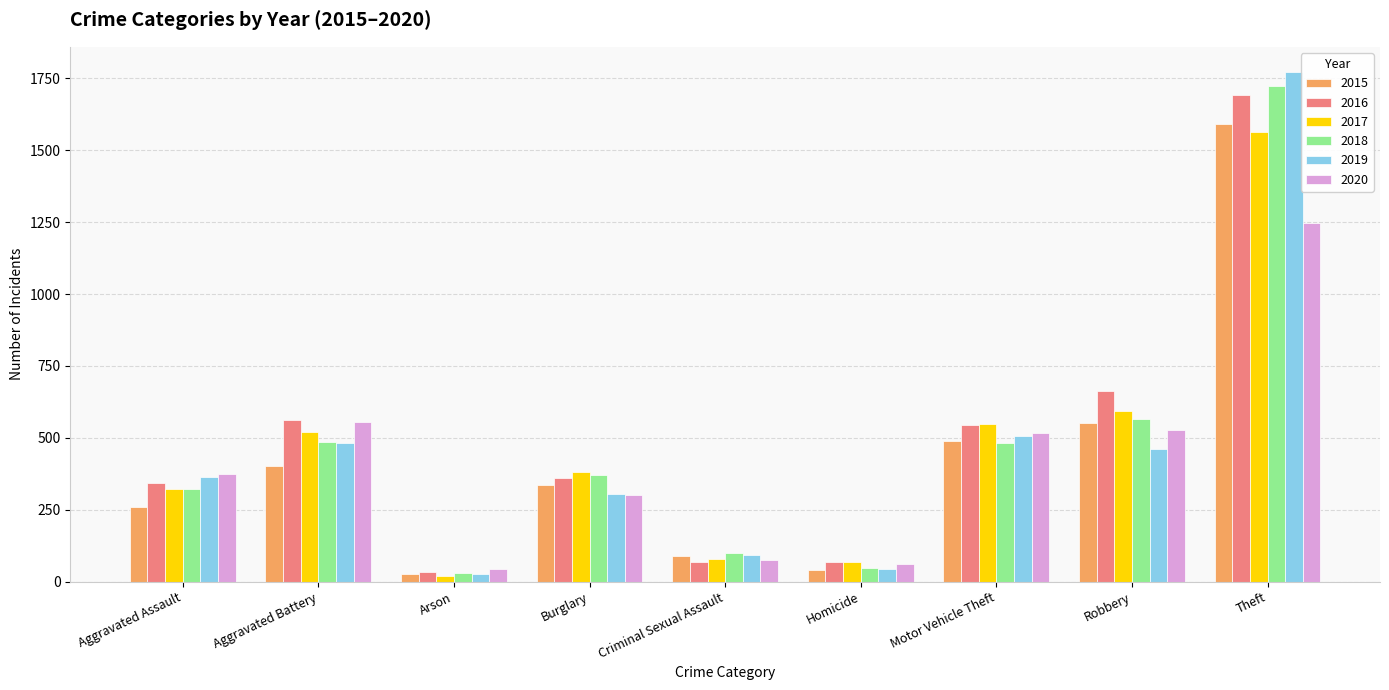

Is it true that 2016 equals 32 at Arson?

True